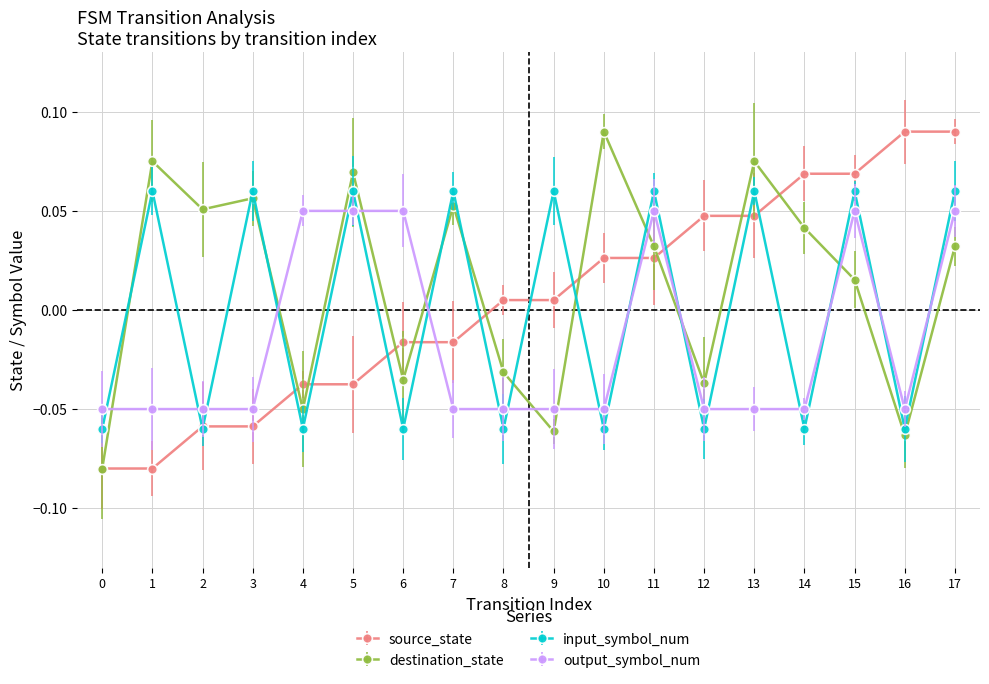

After their last crossing, which series has the higher values: destination_state or input_symbol_num?

input_symbol_num